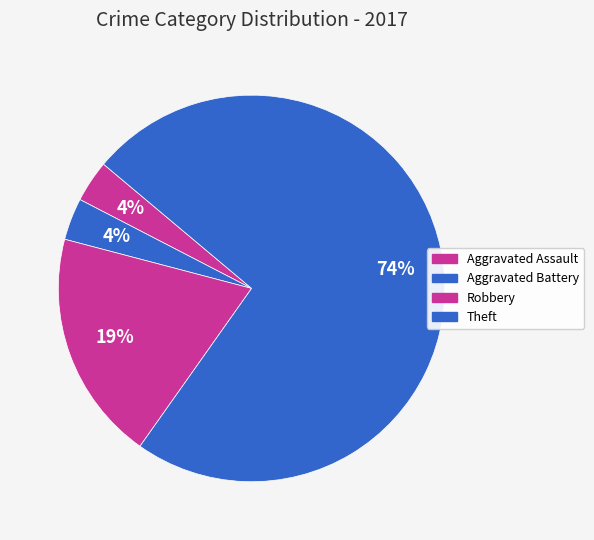

How many slices are in this pie chart?

4